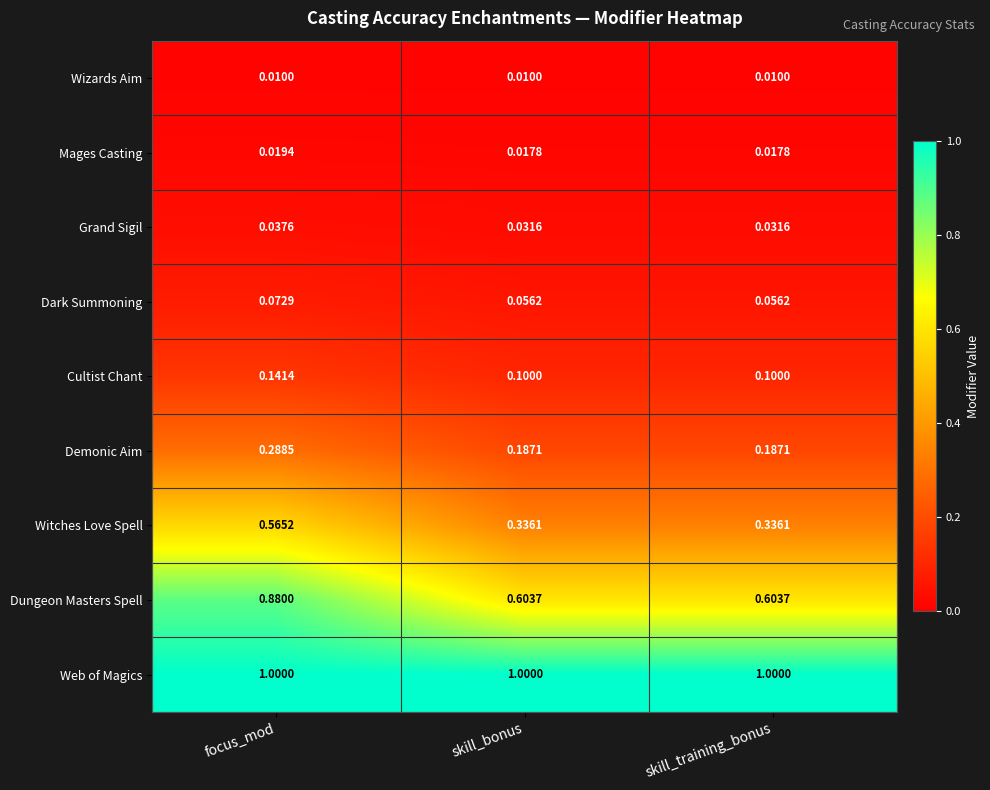

Which series has the largest total across all categories?

Web of Magics